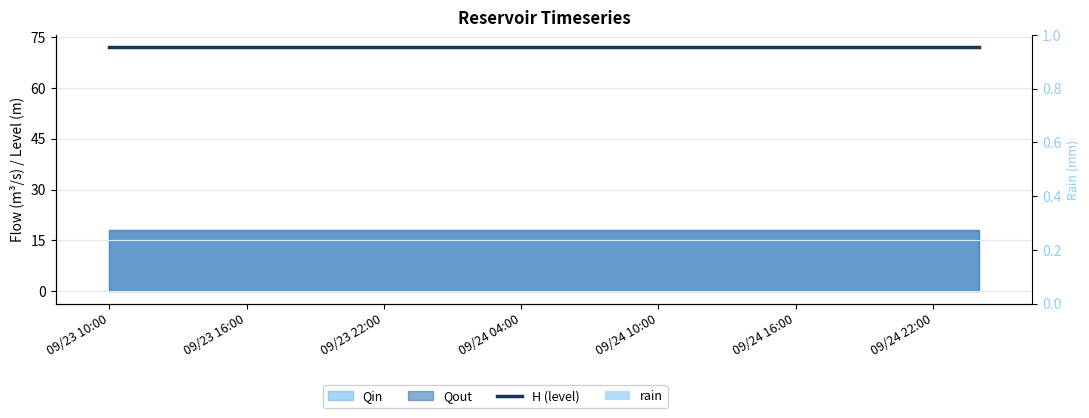

At how many categories does at least one series exceed 22?

20